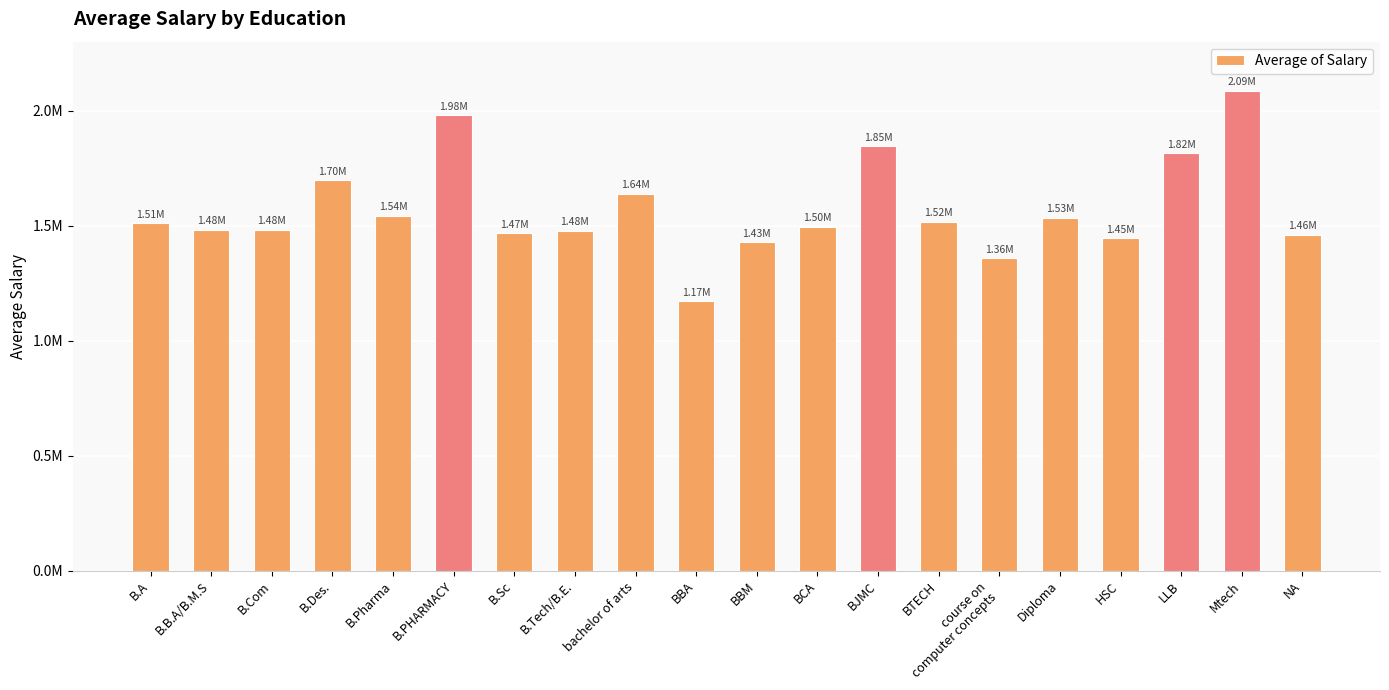

Reading right to left, what are all the values shown in this chart?

1459980.1	2086149.6	1815876.5	1445538.9	1534797.6	1357362.8	1517533.0	1846517.2	1496111.1	1428390.0	1172199.0	1637977.0	1478571.3	1466611.4	1979655.4	1542134.8	1696487.5	1481901.9	1482159.9	1510028.7